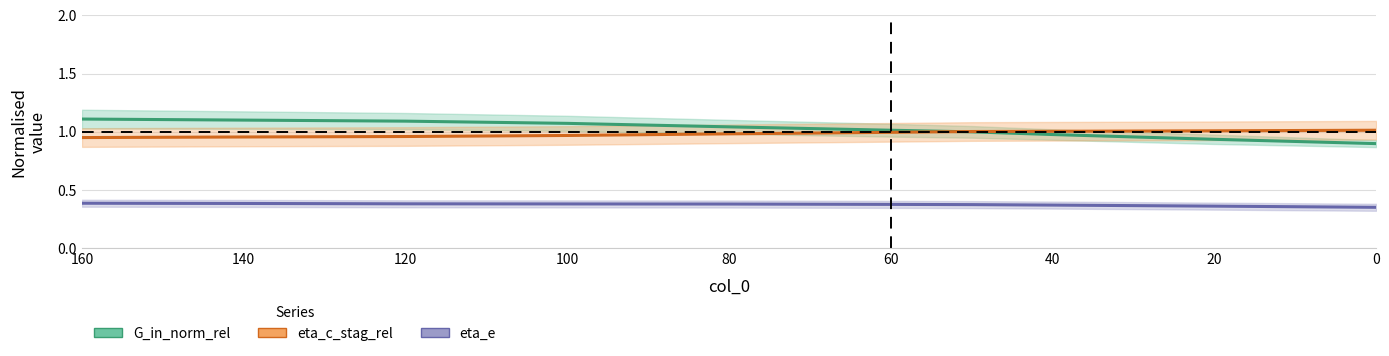

Does the chart have visible grid lines?

Yes